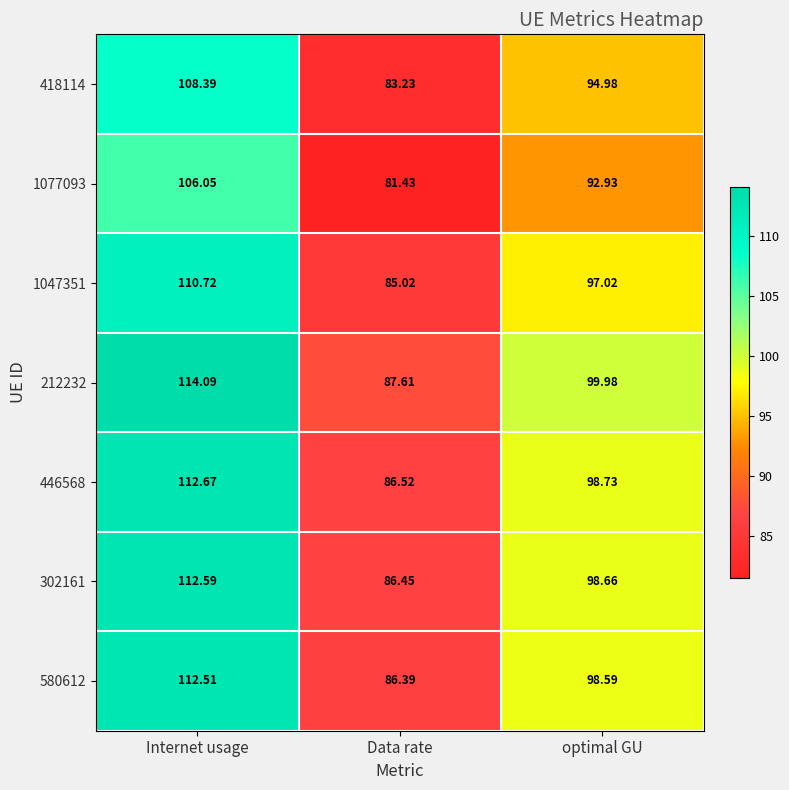

Which category has the highest value in the 212232 series?

Internet usage